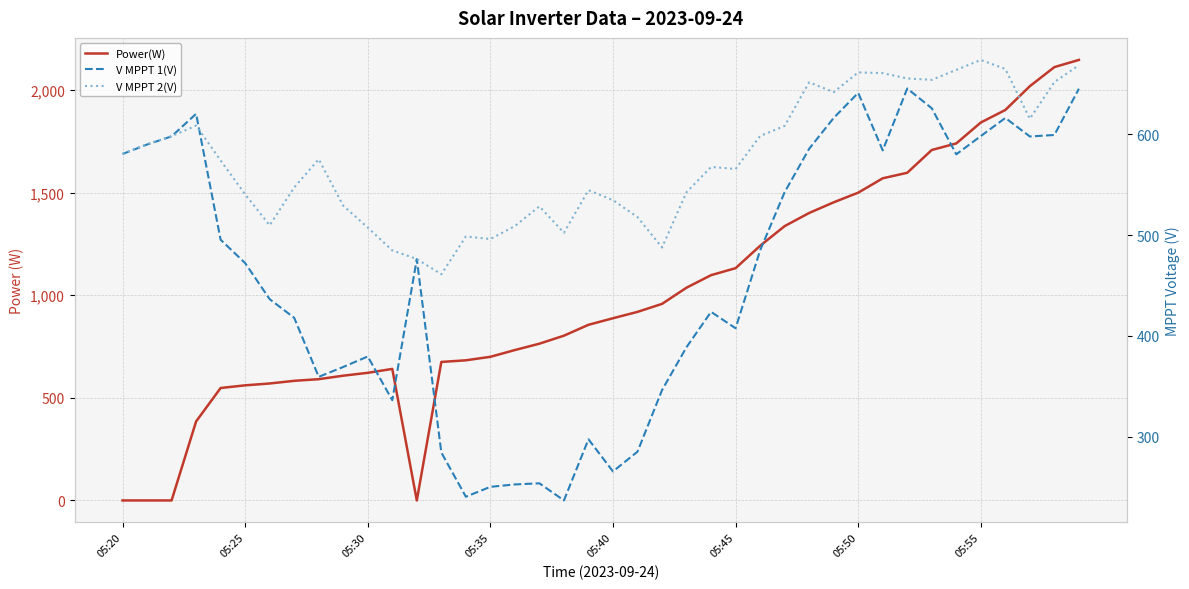

Which series ends up on top after the final intersection of Power(W) and V MPPT 2(V)?

Power(W)